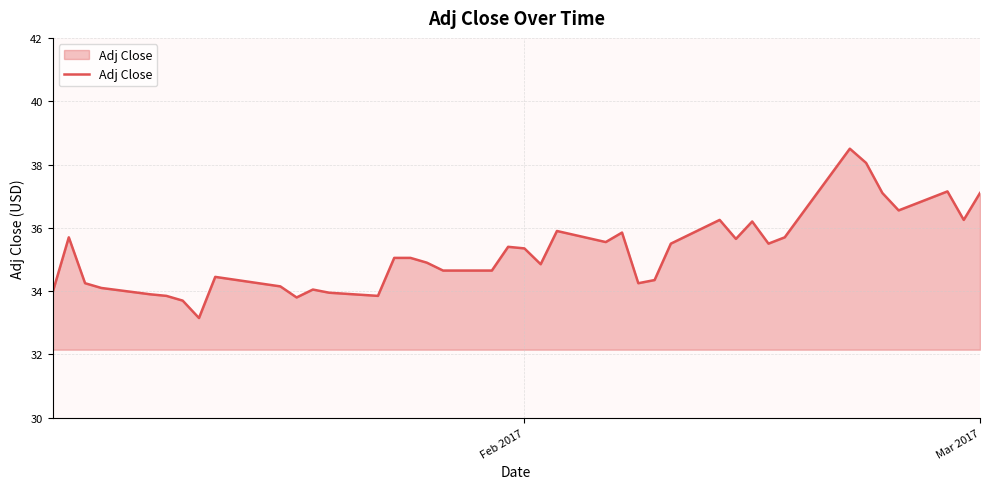

What is the greatest value displayed?

38.5